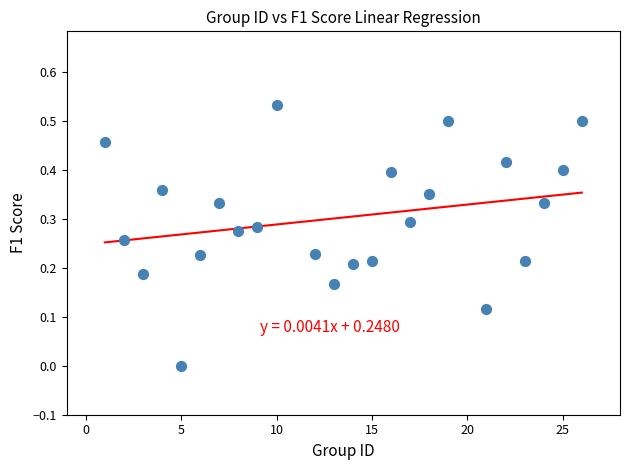

What is the range of X values (max minus min)?

25.0